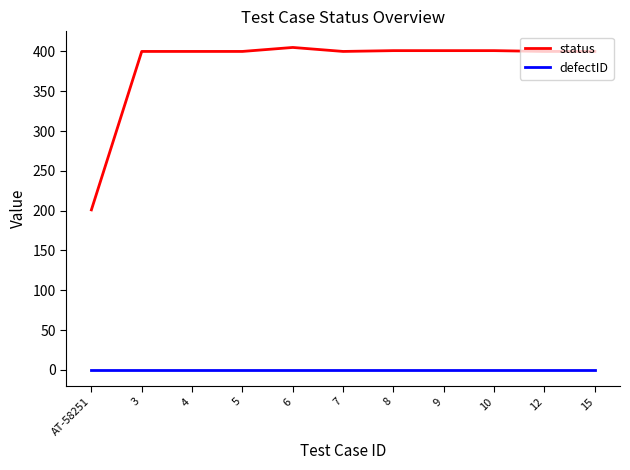

What is the spread (max minus min) of values at 10?

401